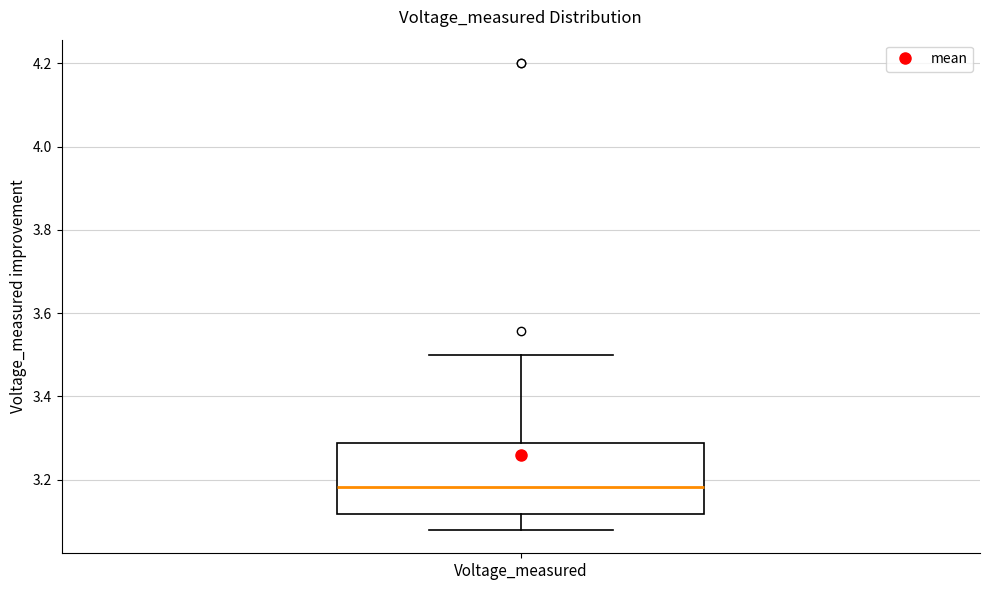

Read this box plot against the y-axis: the position of the median line, the range covered by the box, and the ends of both whiskers. The values are not printed on the chart, so give them approximately, as read against the axis.

median 3.18, box 3.12 to 3.28, whiskers 3.08 to 3.50